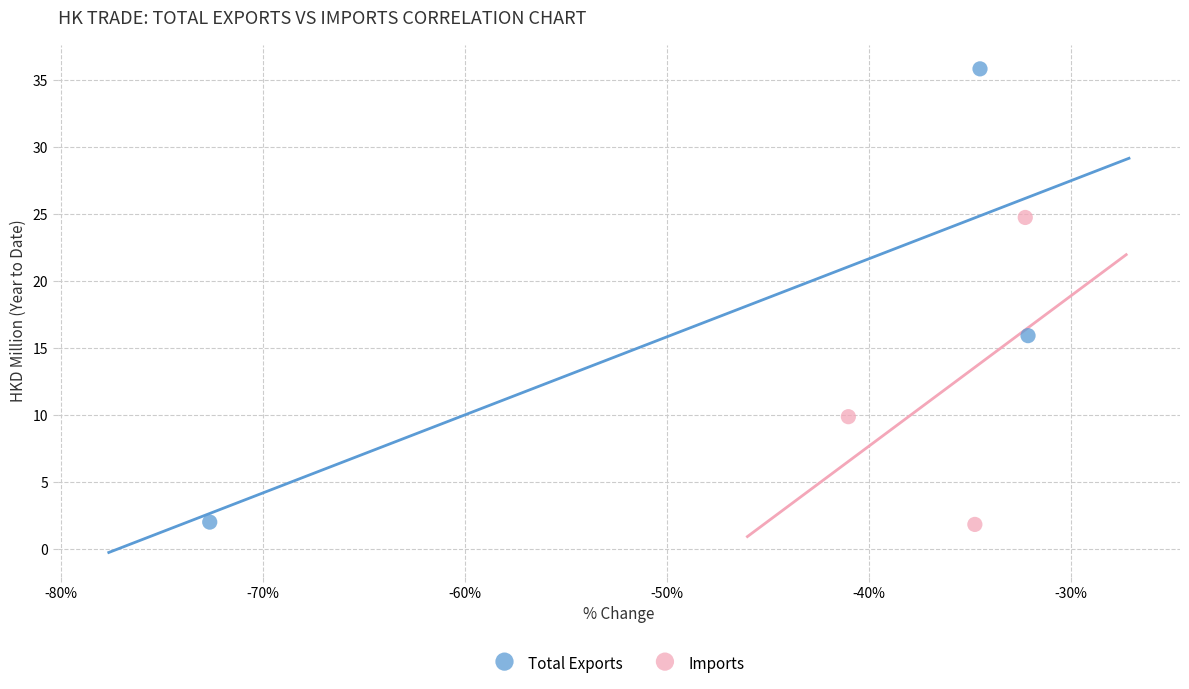

Which series contains the highest Y value?

Total Exports